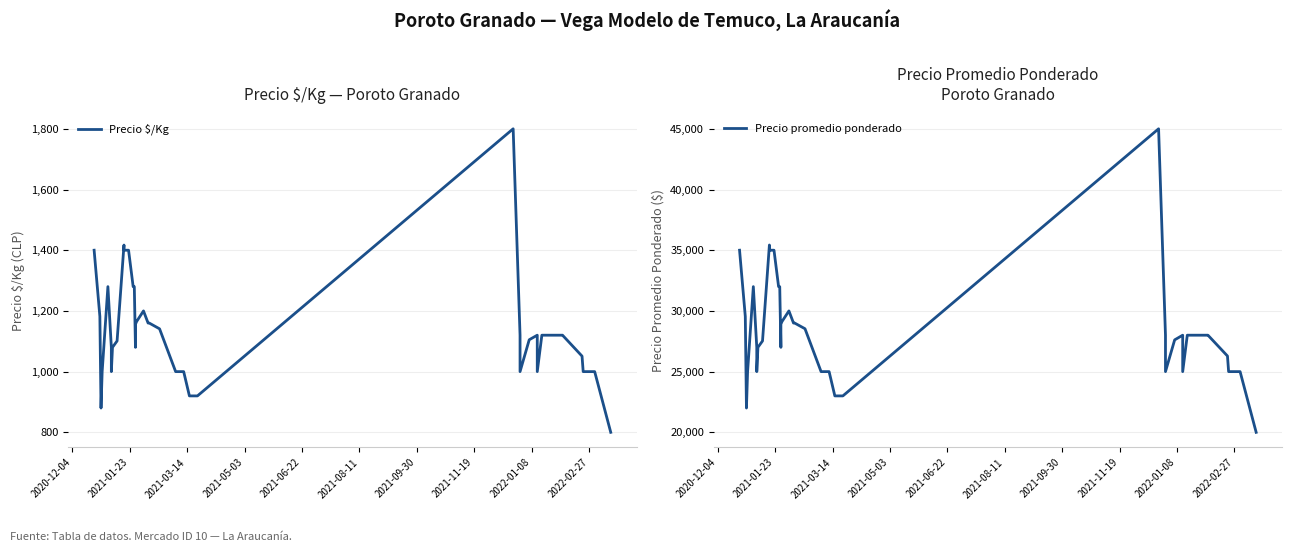

True or false: Precio $/Kg has a value of 536 at 33.

False